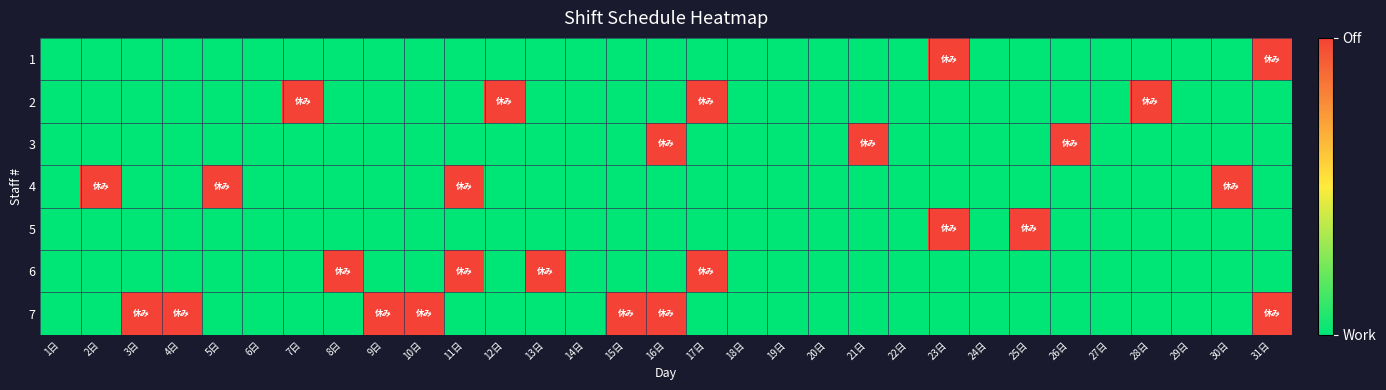

At 14日, list the series in order from smallest to largest.

1, 2, 3, 4, 5, 6, 7